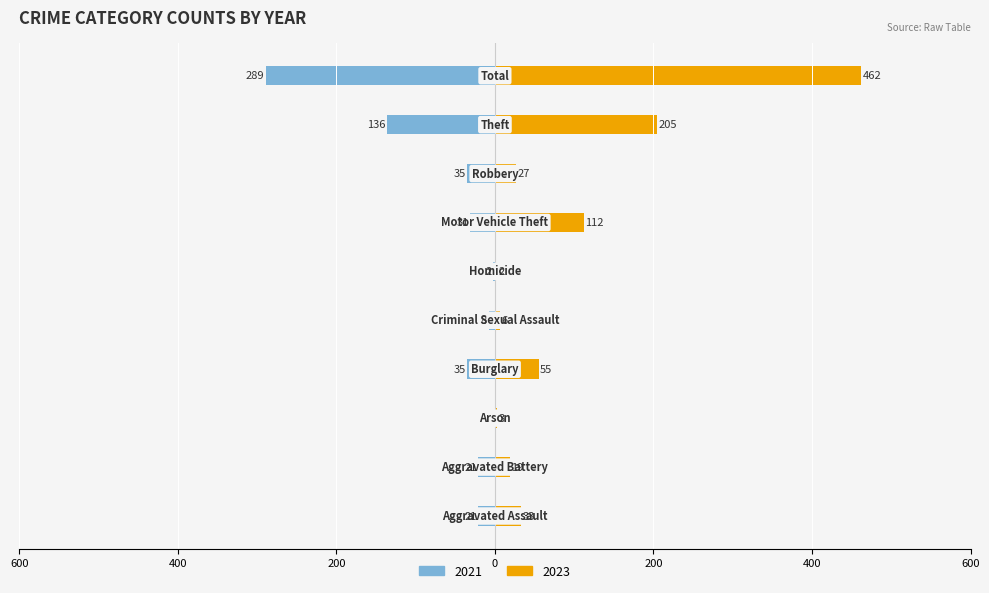

What is the difference between the second highest and second lowest values in the 2023 series?

202